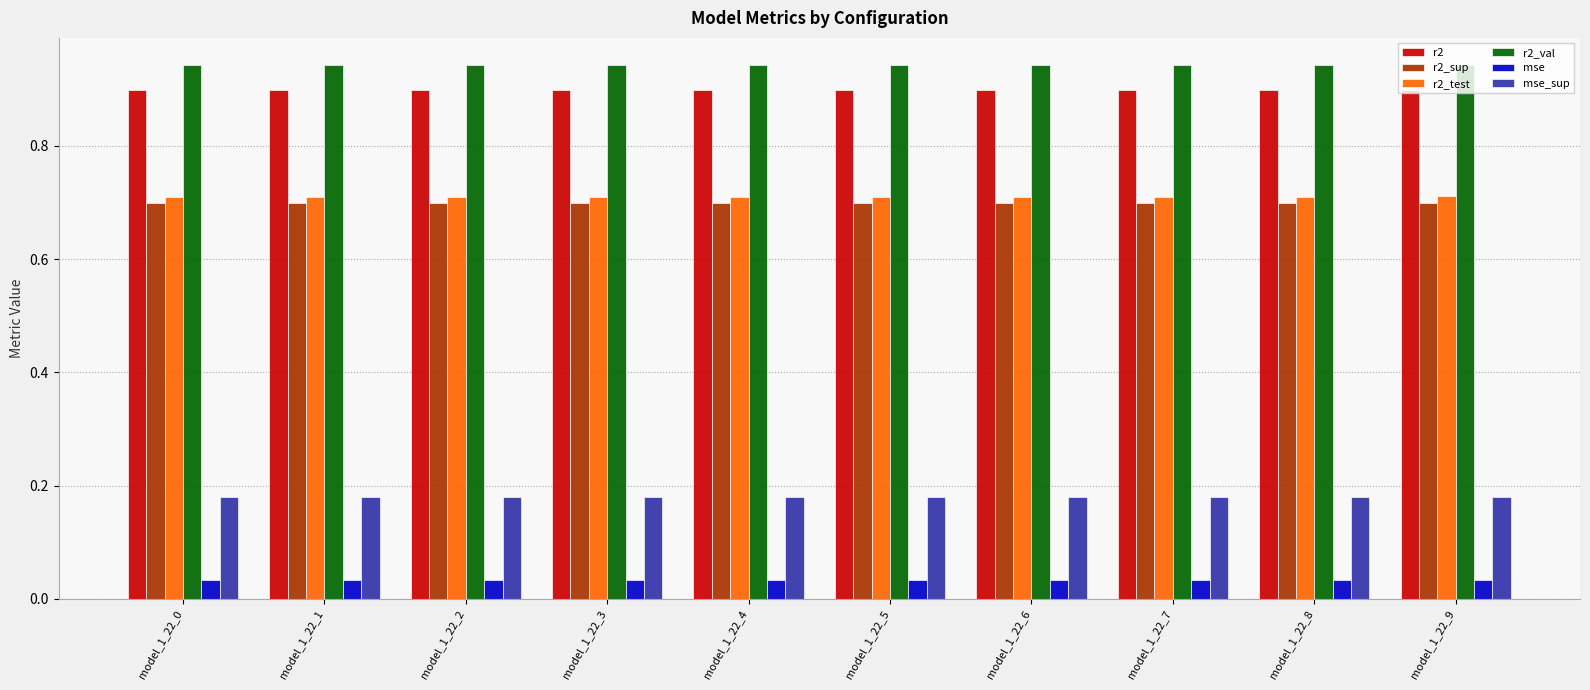

What is the sum of all mse values?

0.3